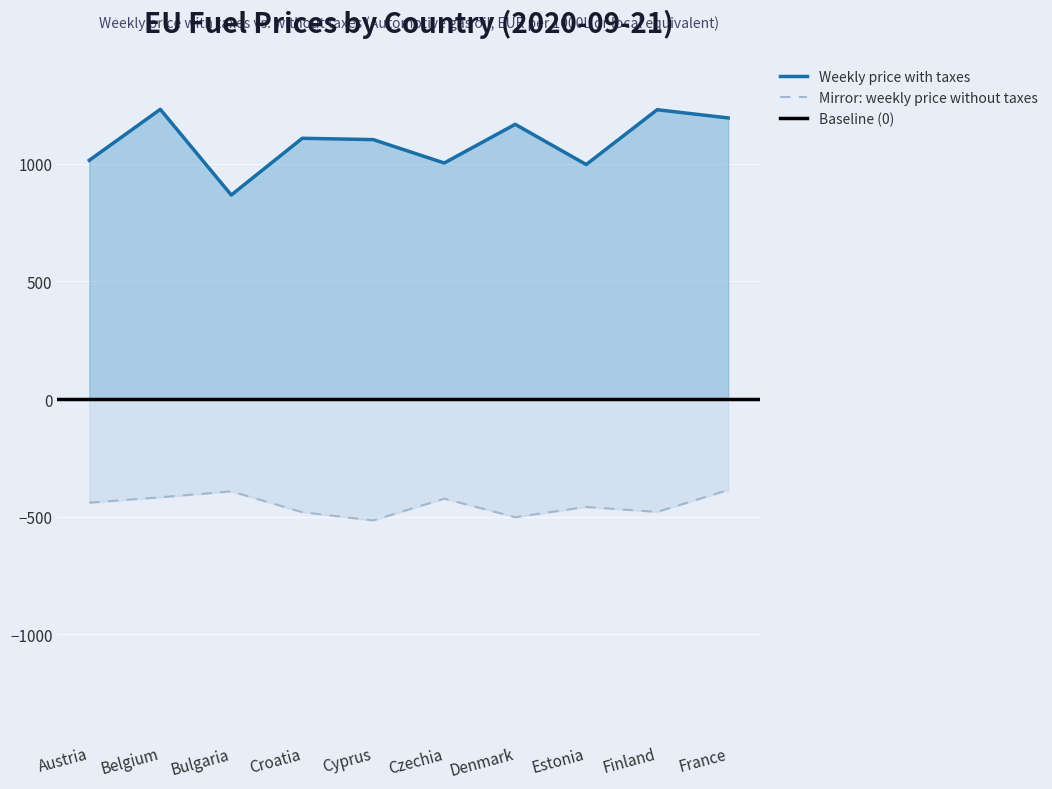

What is the difference between the maximum and second lowest values in the Weekly price without taxes series?

115.4